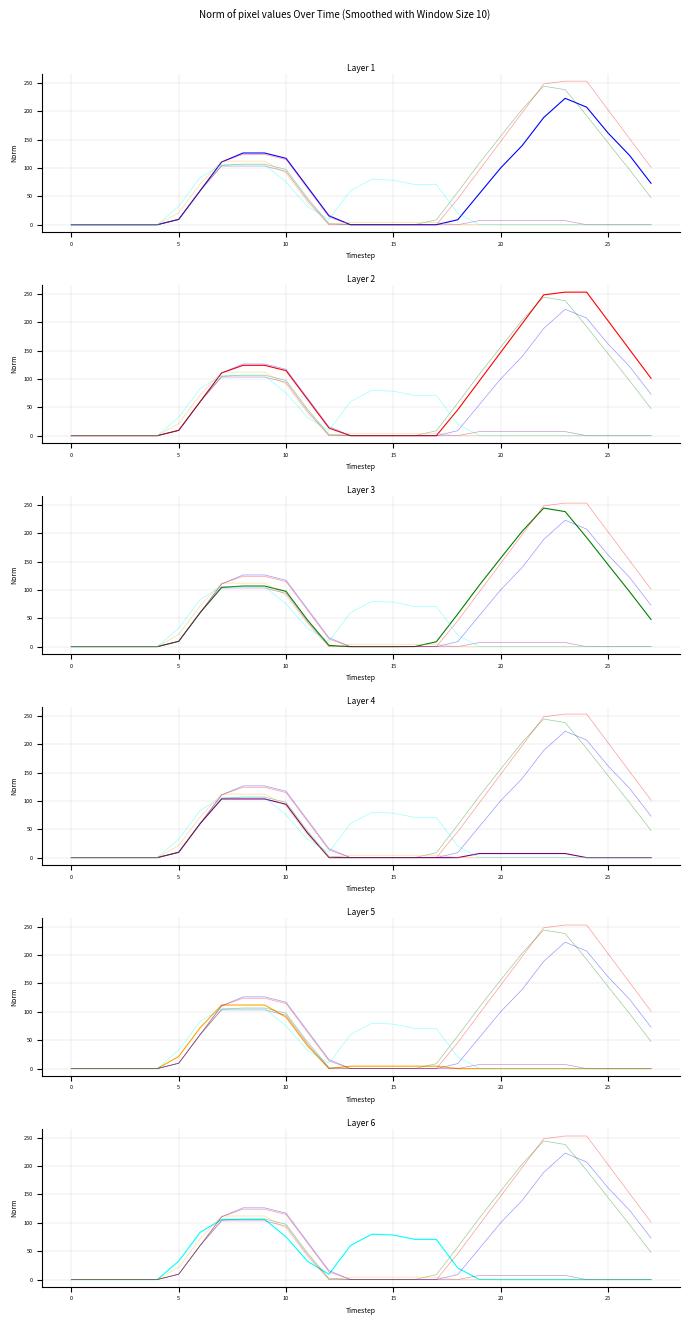

The col_12 series shows 75.7 at 18. True or false?

False